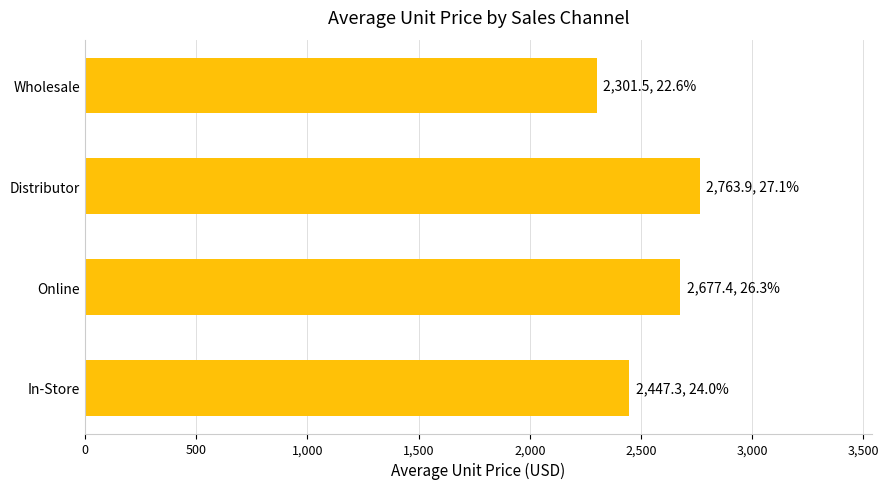

Reading top to bottom, what are all the values shown in this chart?

2301.5	2763.9	2677.4	2447.3